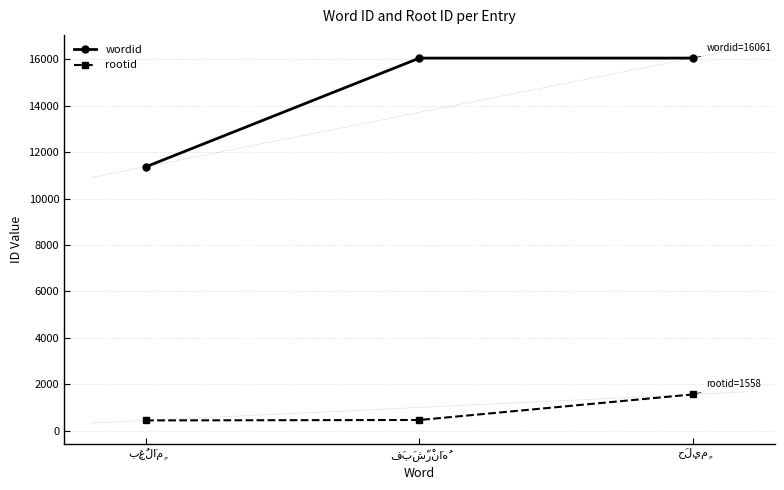

At which category does the chart reach its peak across all series?

حَلِيمٍ